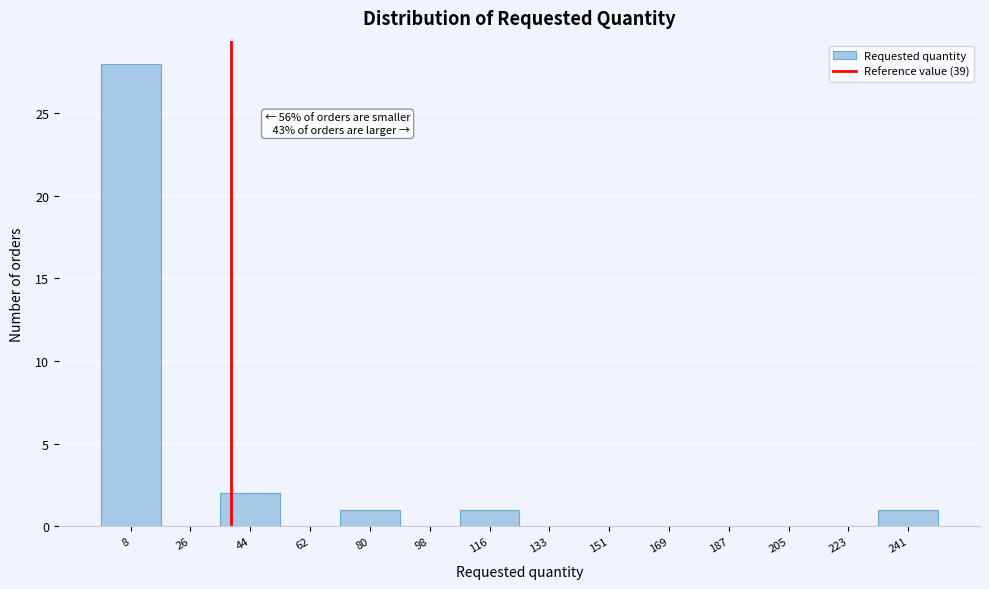

Which range on the x-axis has the tallest bar?

0 to 18